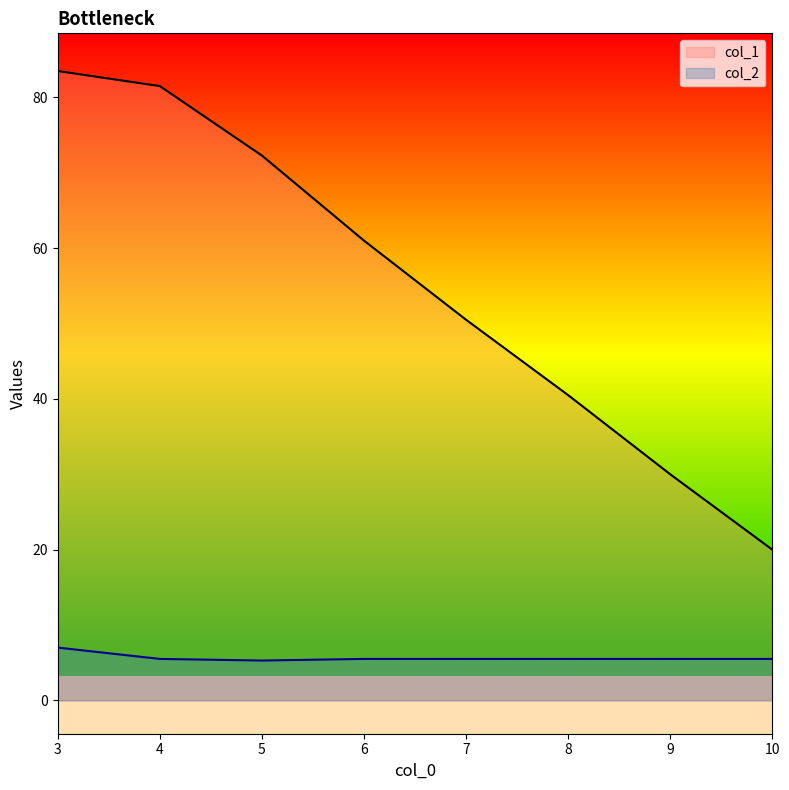

The value of col_1 at 5 is 72. True or false?

True